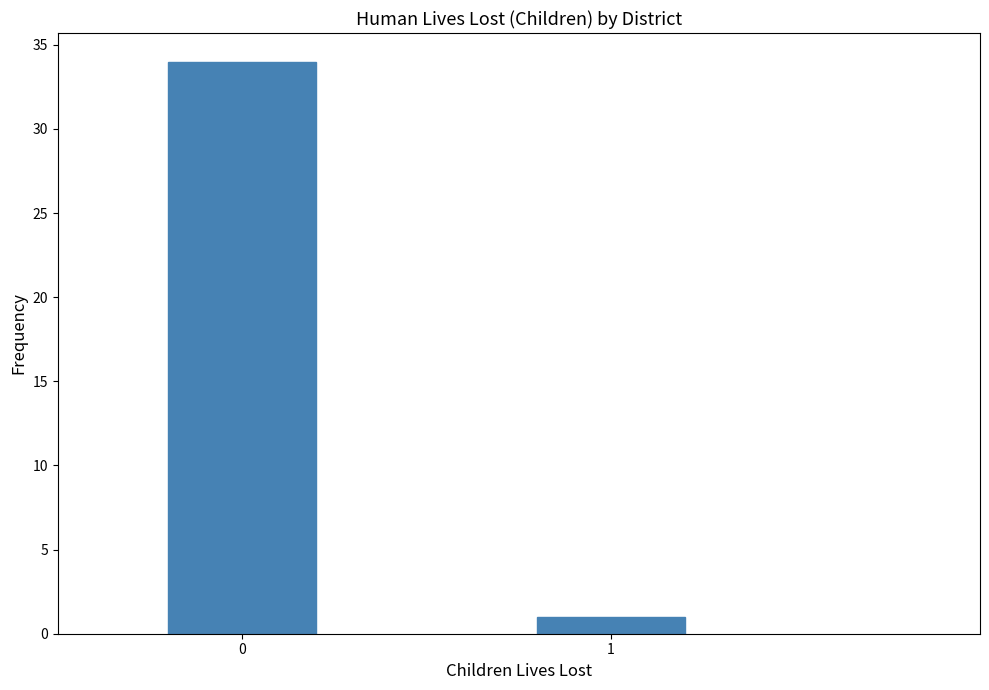

Reading left to right, transcribe all the data shown in this chart.

34	1